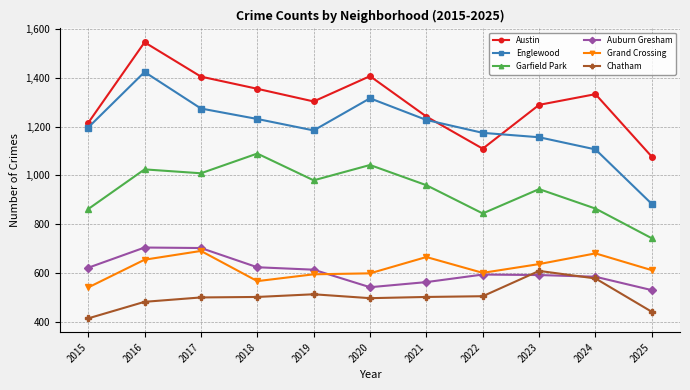

What is the difference between the highest and lowest values at 2023?

699